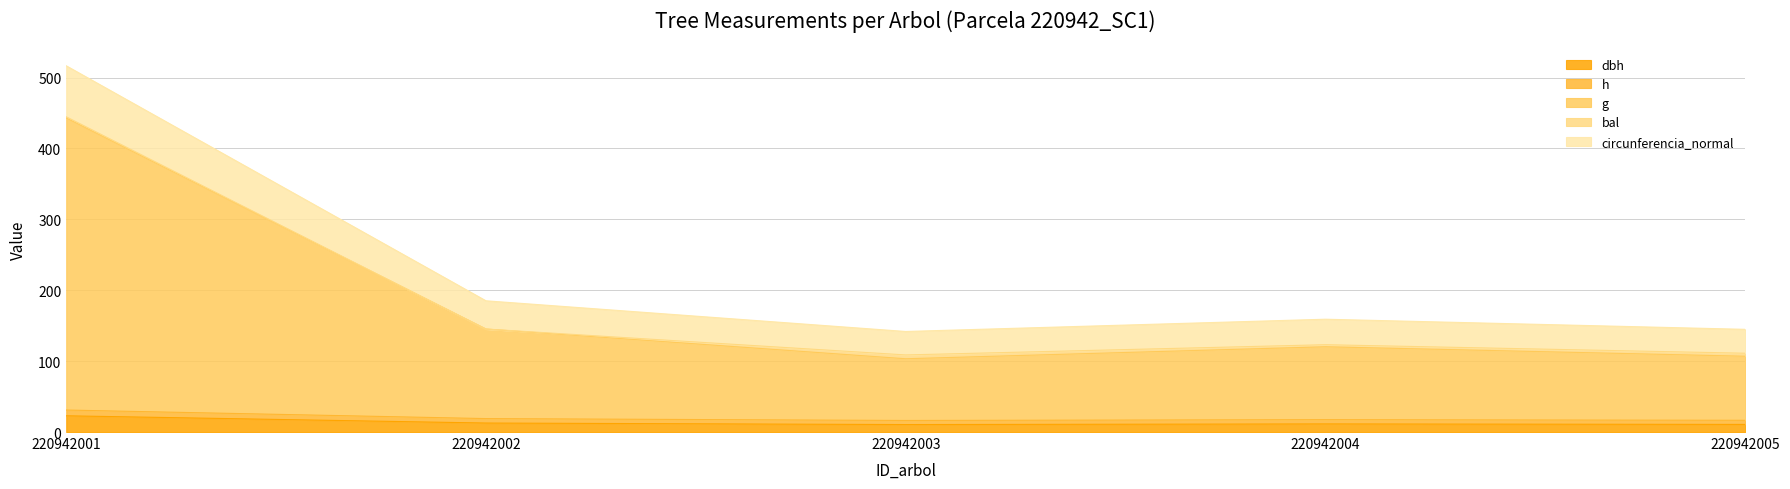

At which category is the sum across all series the highest?

220942001